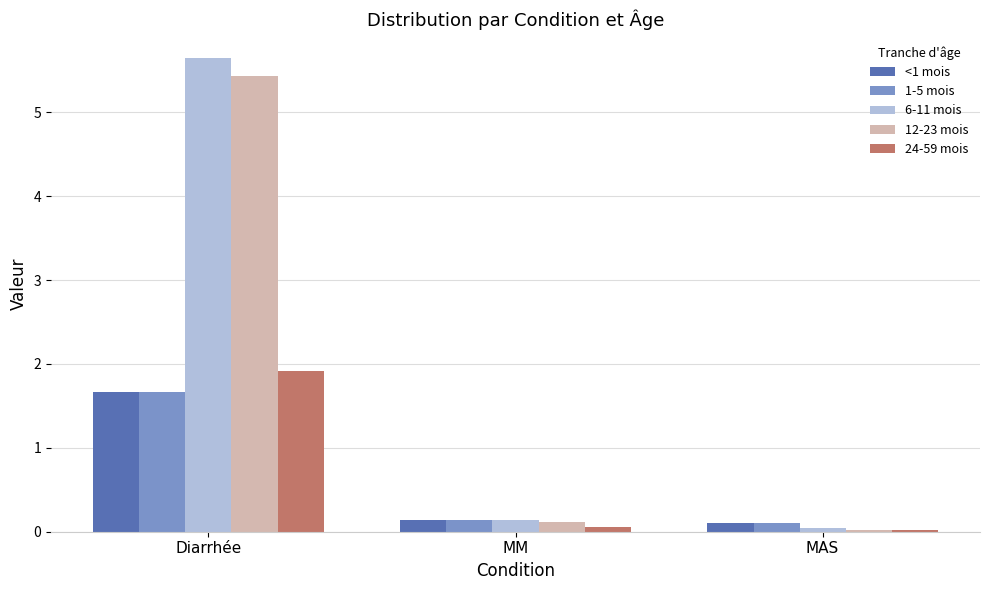

Which series has the largest range (max minus min)?

6-11 mois